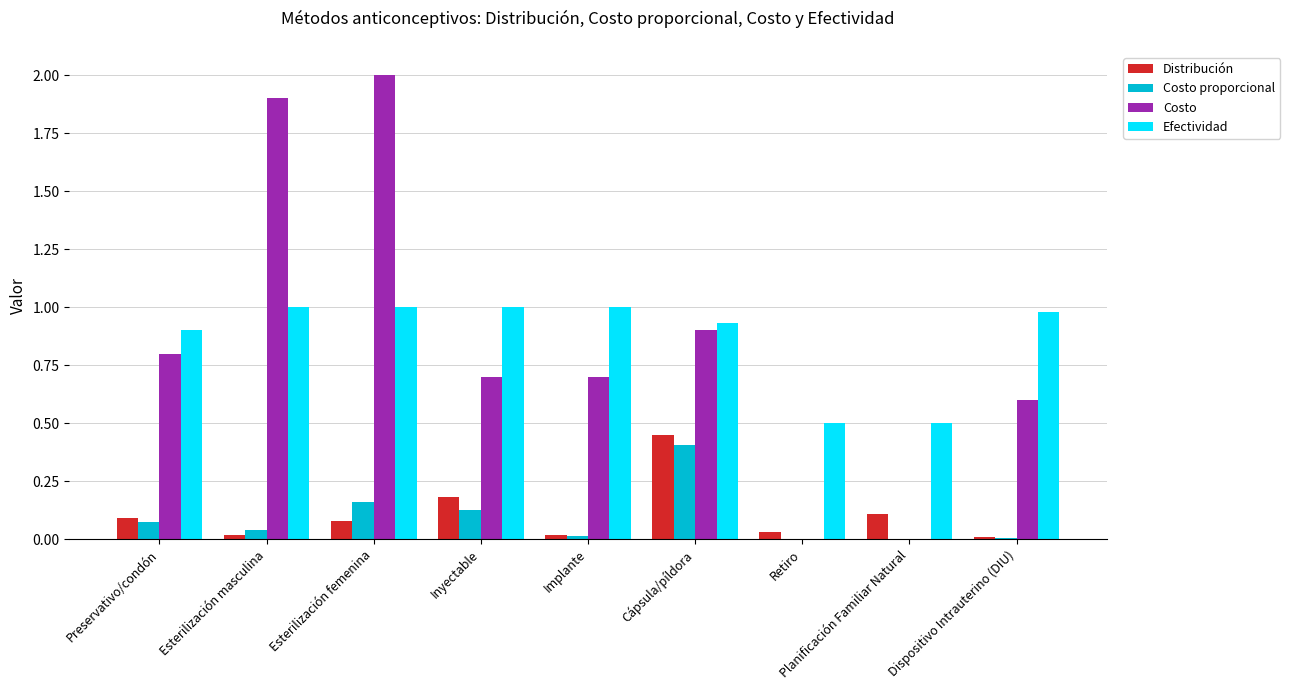

Which category has the highest value across all series?

Esterilización femenina